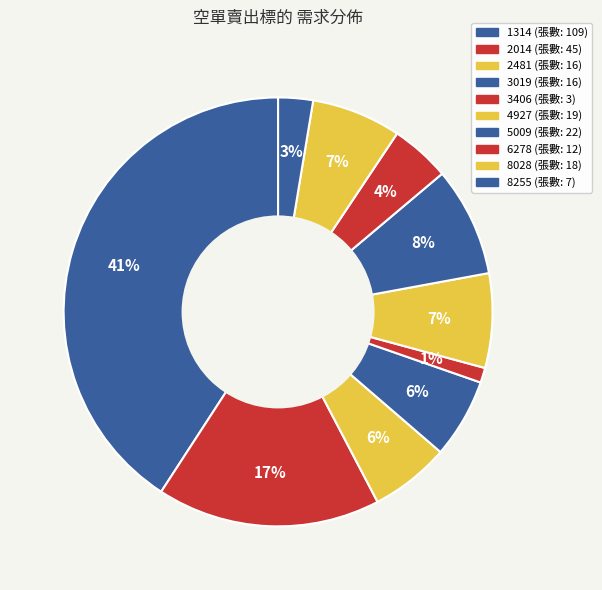

To the nearest percent, what is the average slice percentage?

10%